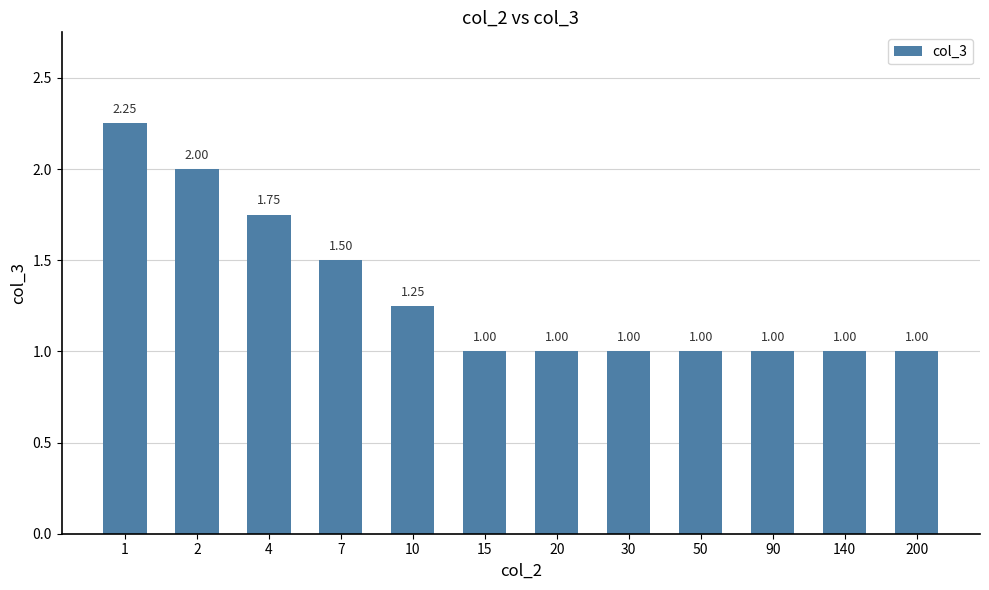

What is the average value?

1.3